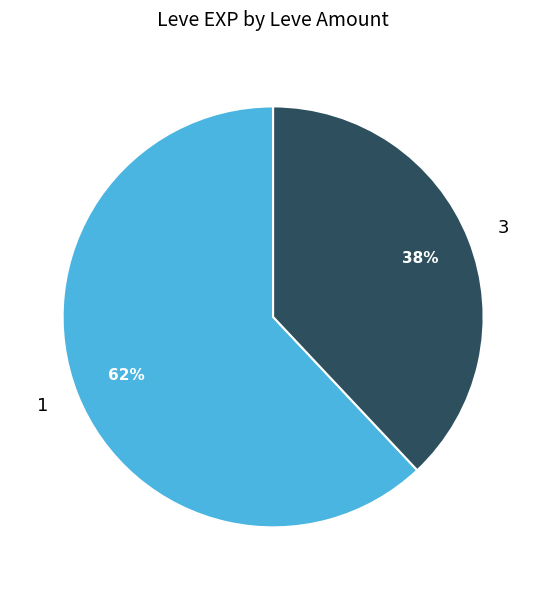

True or false: 1 accounts for 7% of the total.

False